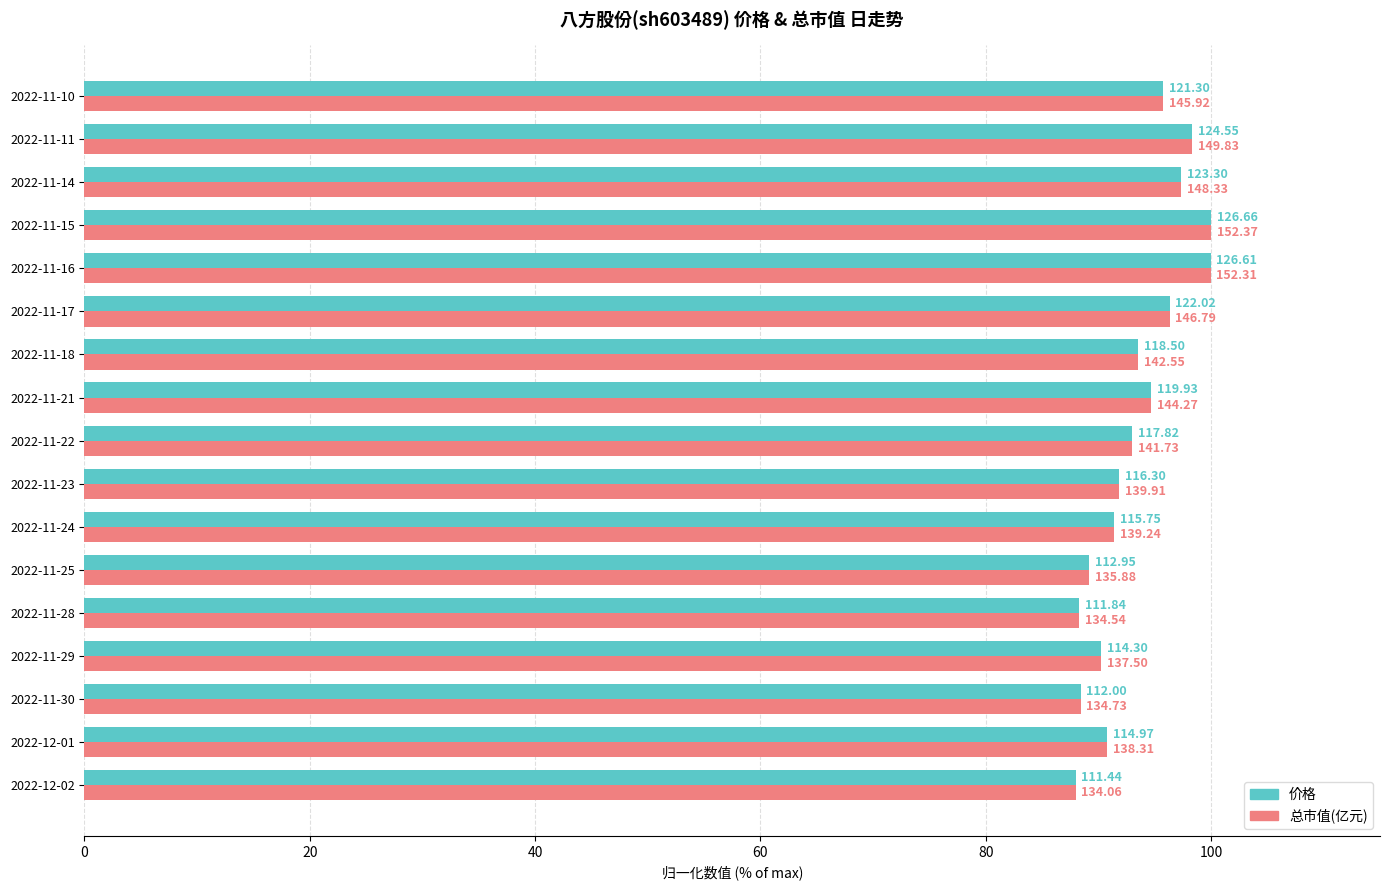

What are all the series names shown in the legend?

价格, 总市值(亿元)